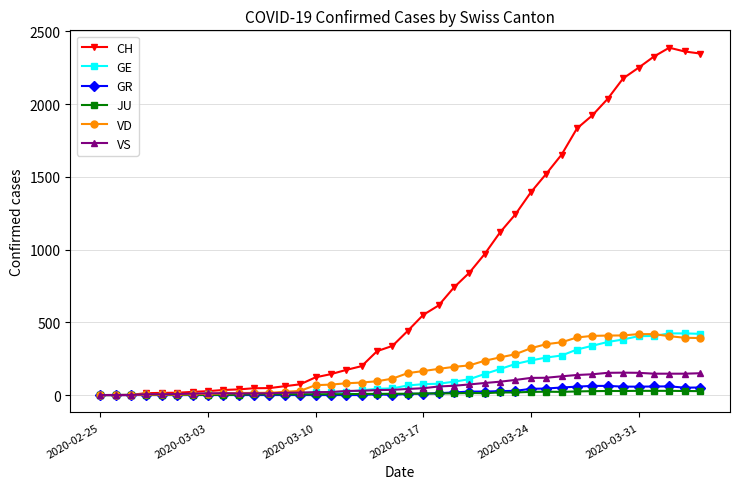

What is the greatest value displayed?

2388